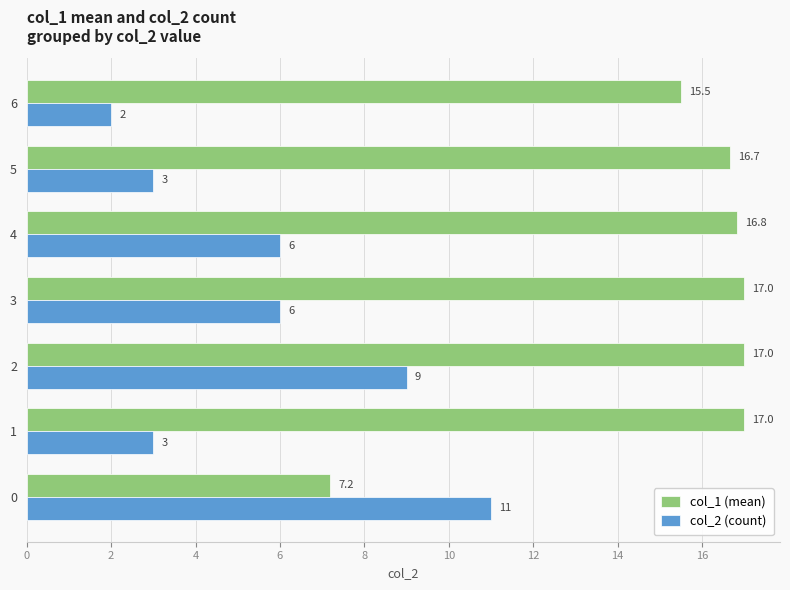

The col_2 (count) series shows 6.0 at 4. True or false?

True